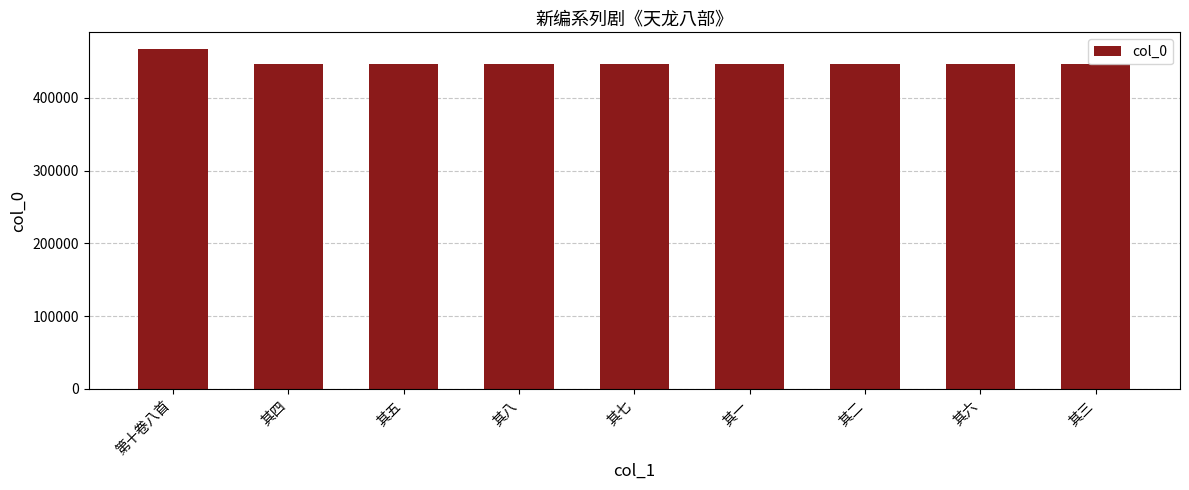

The value at 其八 is 793359. True or false?

False